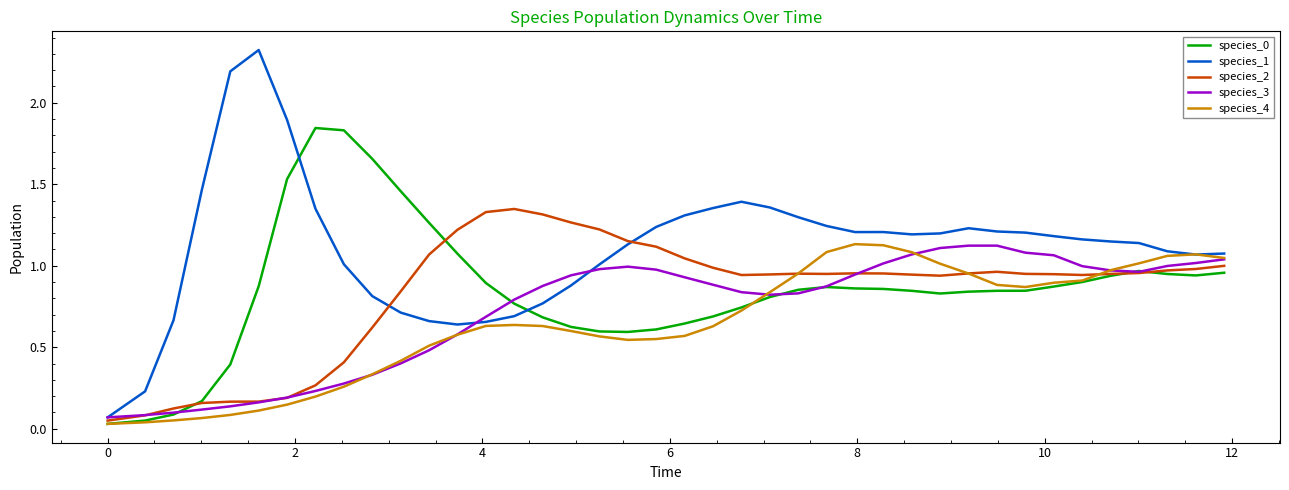

After their last crossing, which series has the higher values: species_2 or species_4?

species_4